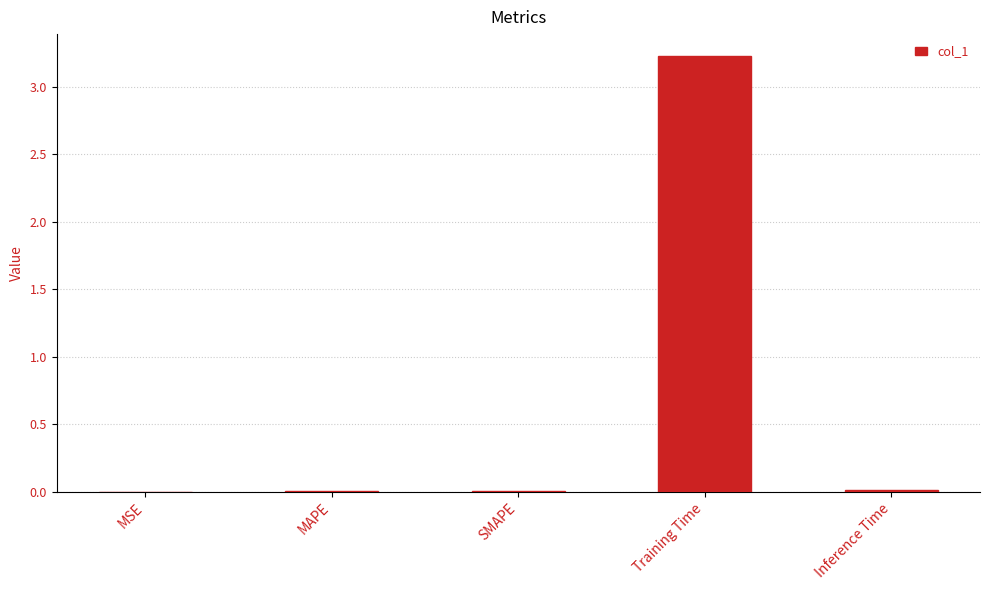

Is it true that the value at Training Time is 1.7?

False